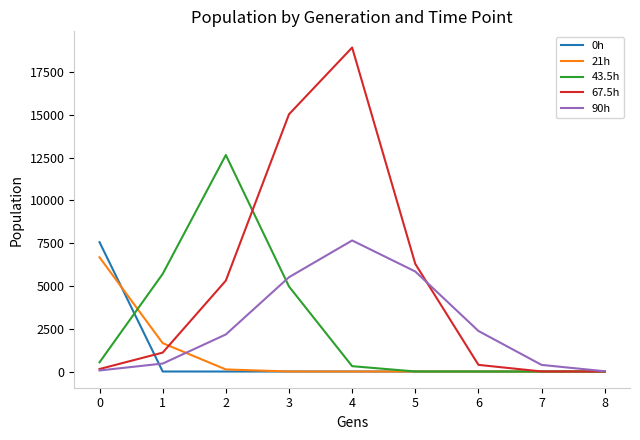

Is the value of 67.5h at 1 greater than the value of 0h at 2?

Yes